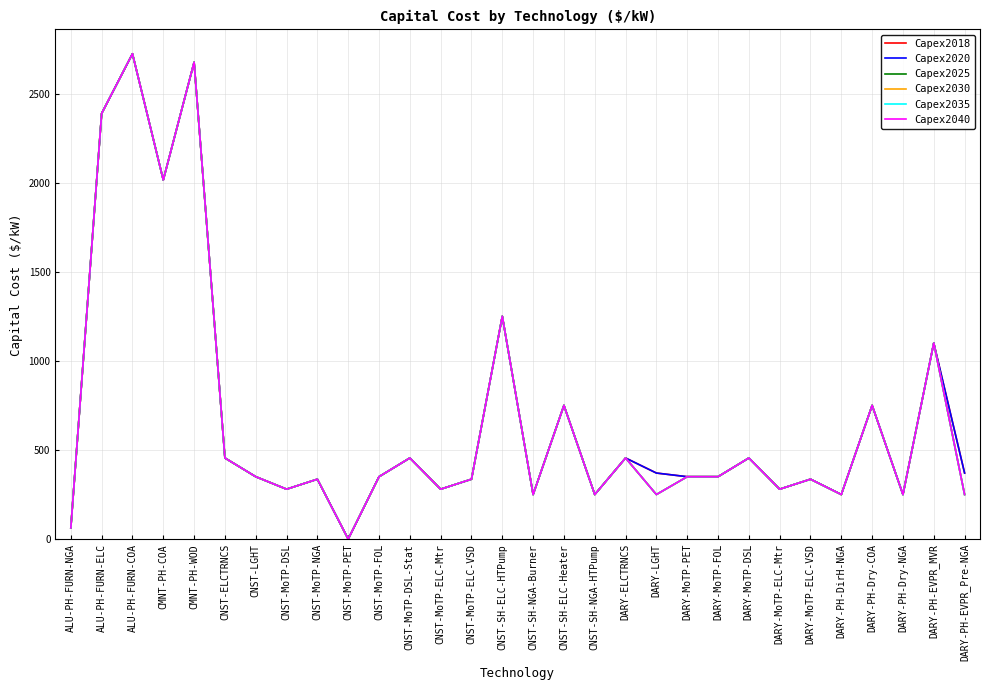

Which series has the largest range (max minus min)?

Capex2018